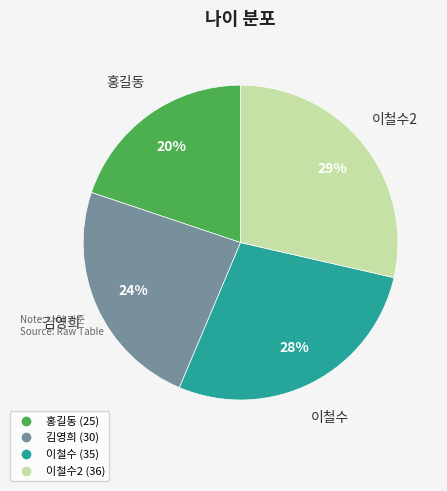

To the nearest percent, what is the average slice percentage?

25%